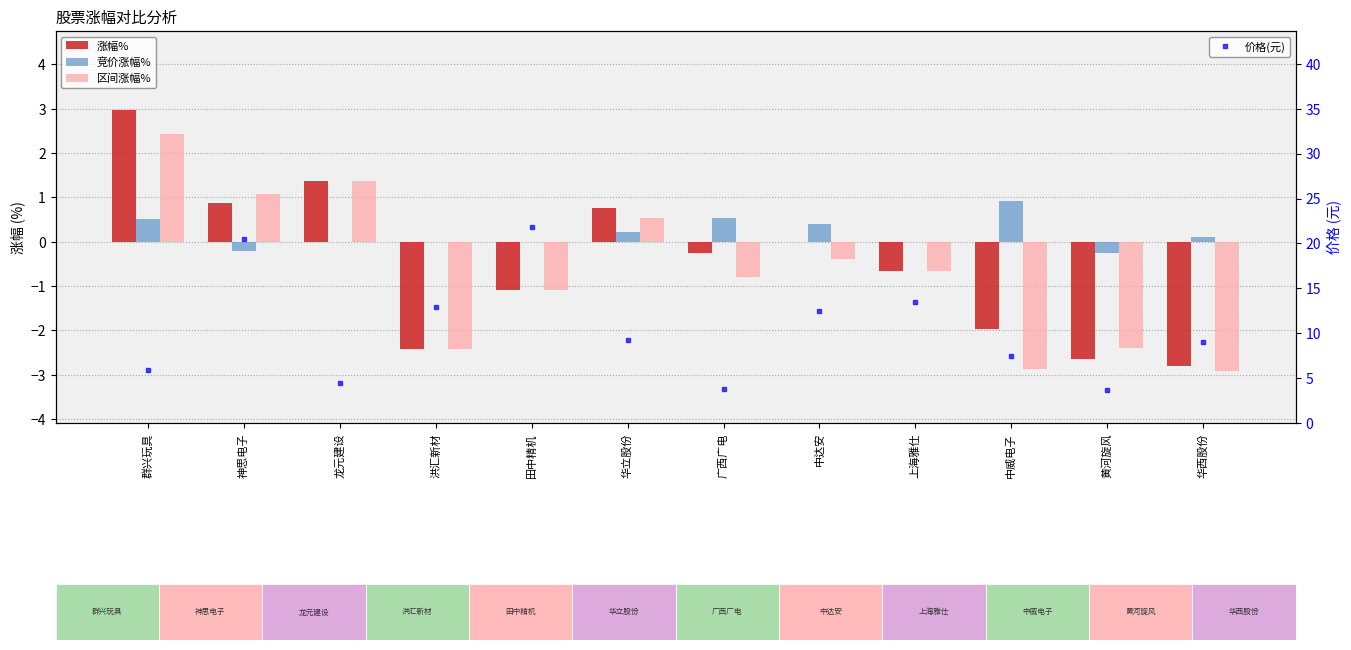

What is the total value across all series at 神思电子?

22.3